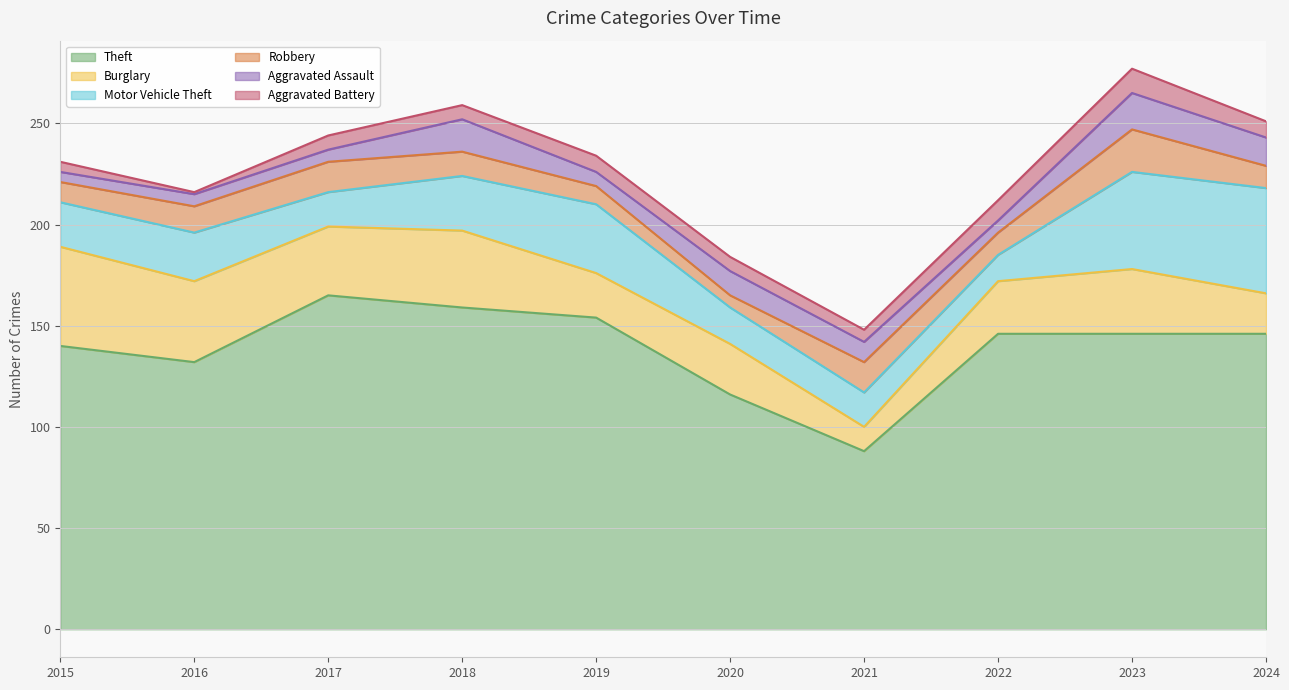

At 2016, list the series in order from largest to smallest.

Theft, Burglary, Motor Vehicle Theft, Robbery, Aggravated Assault, Aggravated Battery